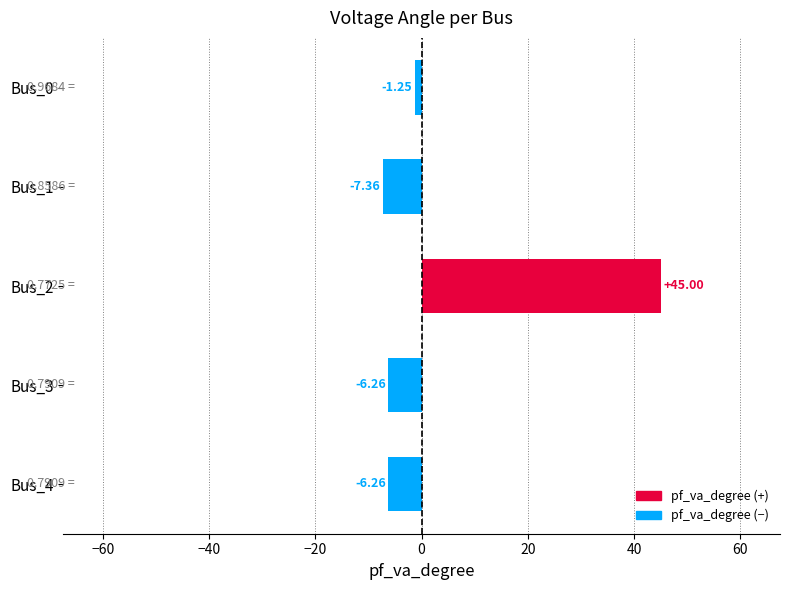

How many values exceed -6?

2